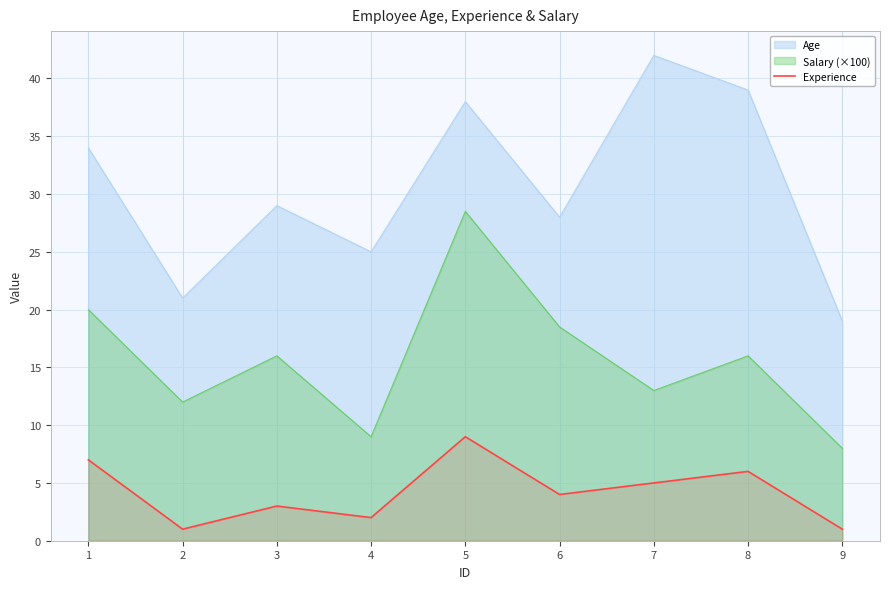

At which category does the chart reach its peak across all series?

7